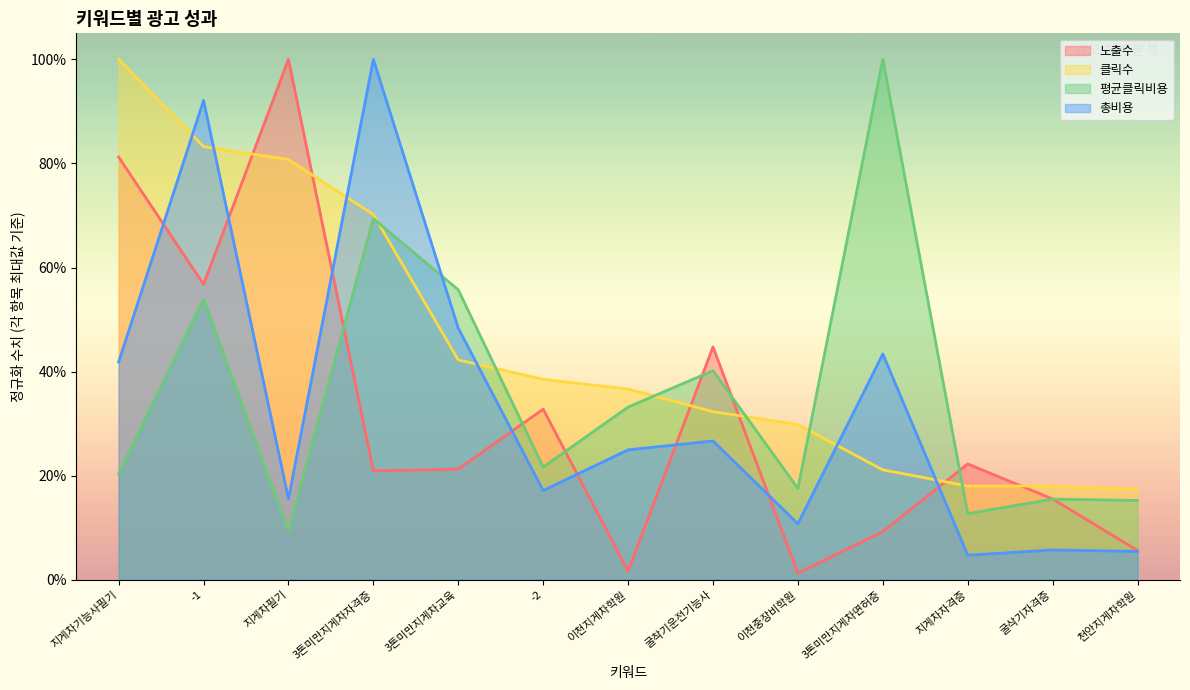

Reading left to right, list all the values displayed in this chart.

노출수: 0.8	0.6	1.0	0.2	0.2	0.3	0.0	0.4	0.0	0.1	0.2	0.2	0.1
클릭수: 1.0	0.8	0.8	0.7	0.4	0.4	0.4	0.3	0.3	0.2	0.2	0.2	0.2
평균클릭비용: 0.2	0.5	0.1	0.7	0.6	0.2	0.3	0.4	0.2	1.0	0.1	0.2	0.2
총비용: 0.4	0.9	0.2	1.0	0.5	0.2	0.2	0.3	0.1	0.4	0.0	0.1	0.1